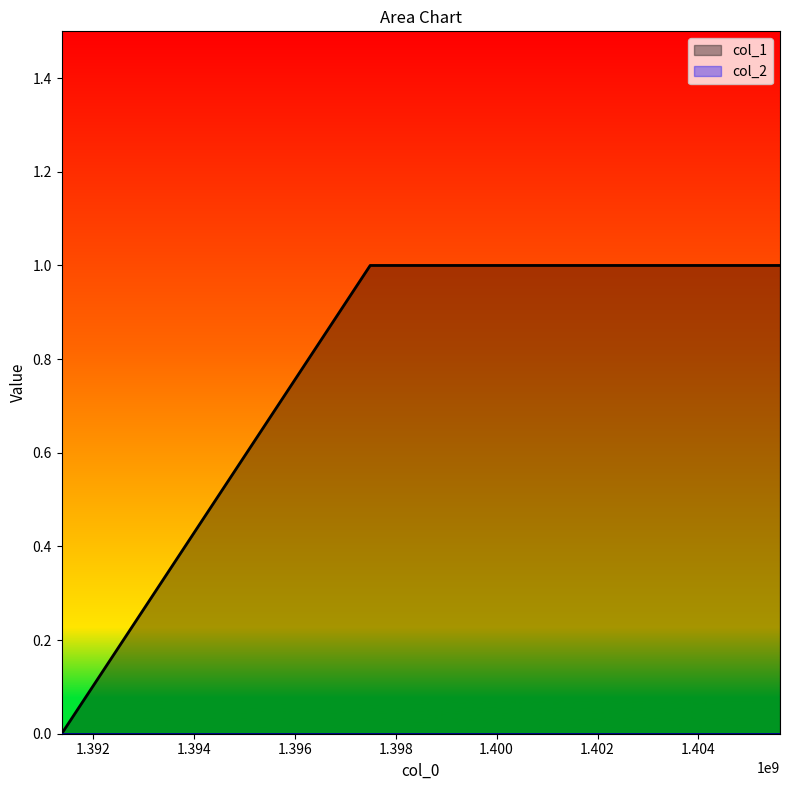

How many values are below 1?

1